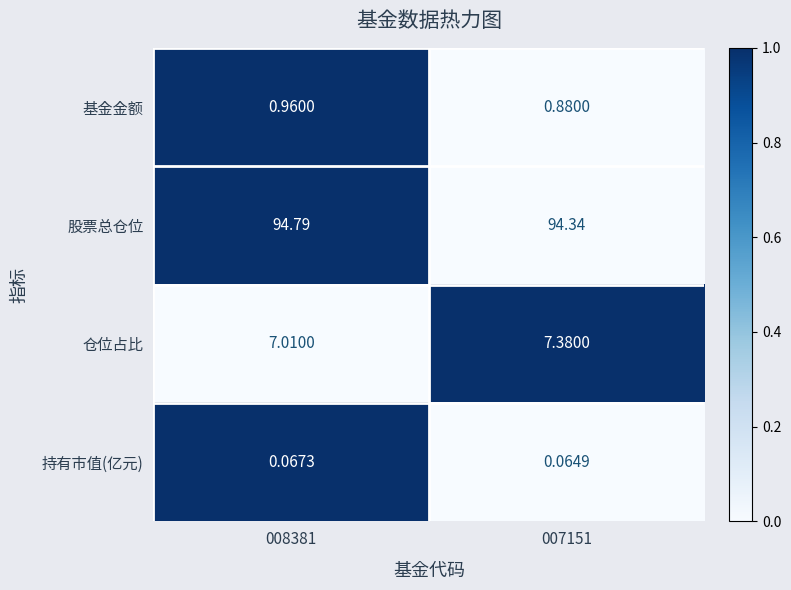

Which series has the largest total across all categories?

股票总仓位